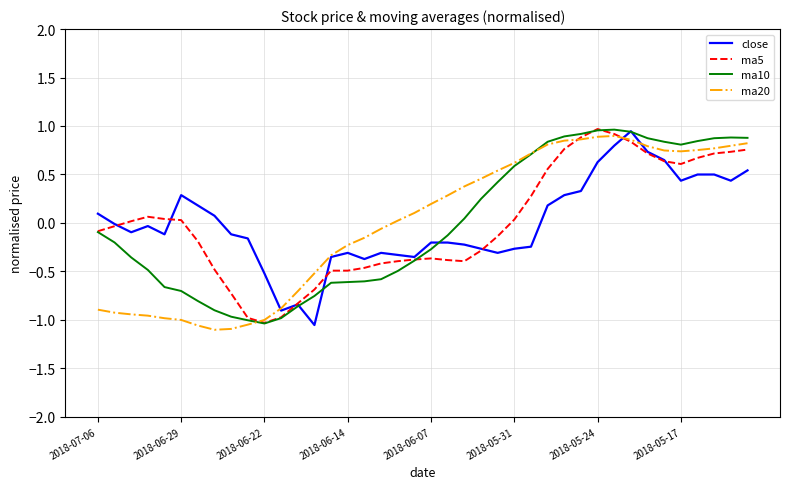

Which series changed the most between 2018-06-22 and 2018-05-17?

ma10